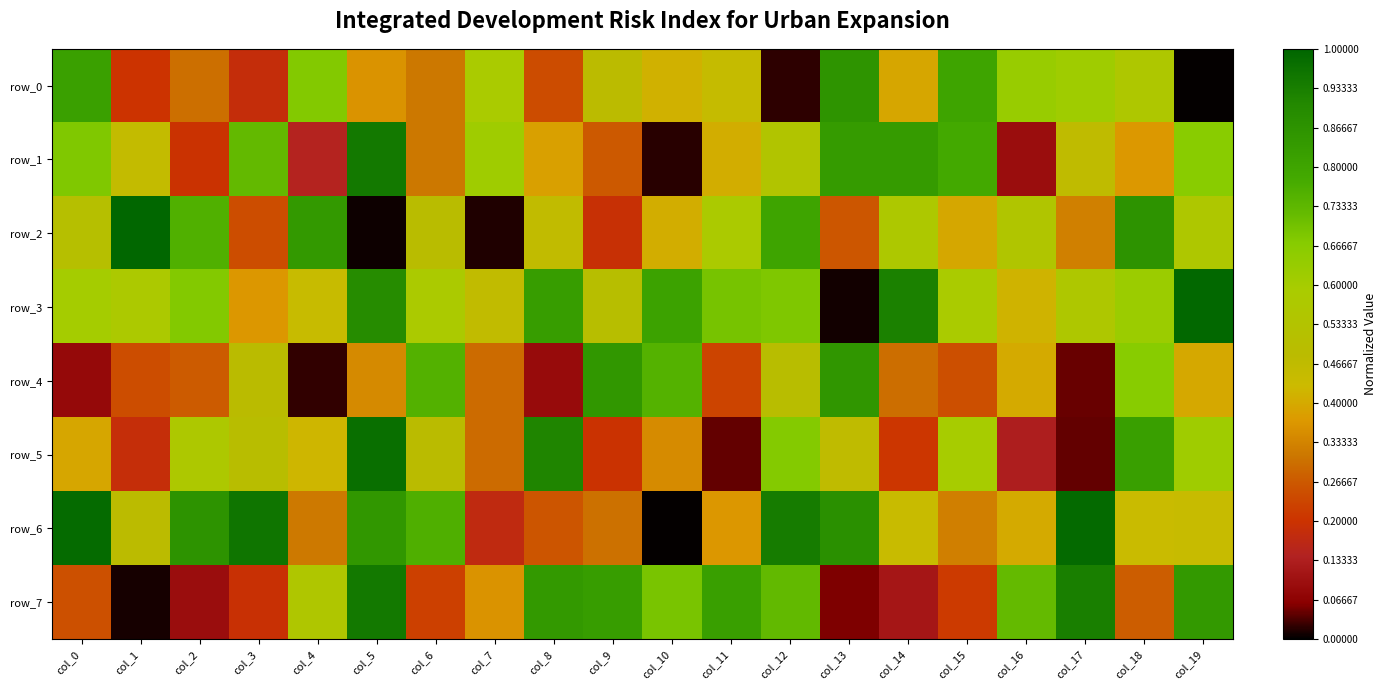

List the series in order of their peak value, lowest first.

row_4, row_0, row_7, row_1, row_5, row_6, row_3, row_2